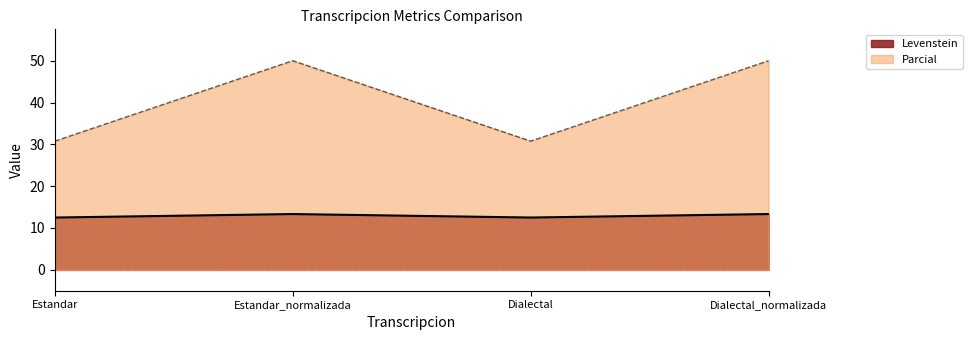

At which category is the sum across all series the highest?

Estandar_normalizada